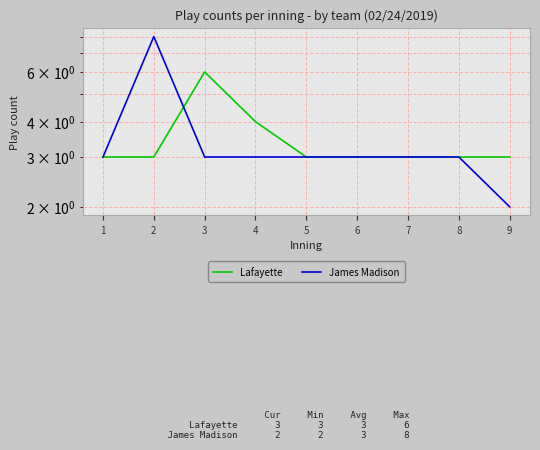

How many intersections are there between Lafayette and James Madison?

1